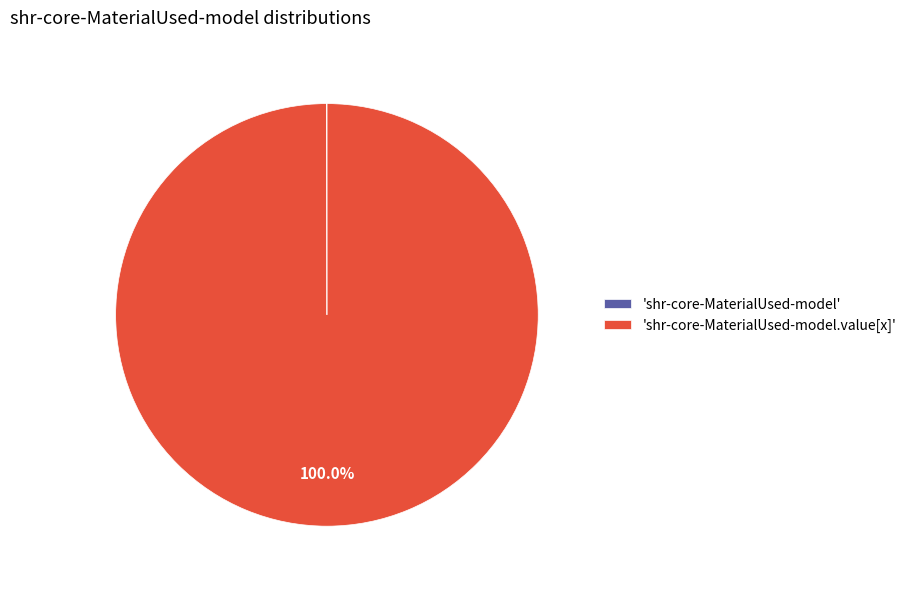

What is the majority slice?

'shr-core-MaterialUsed-model.value[x]'